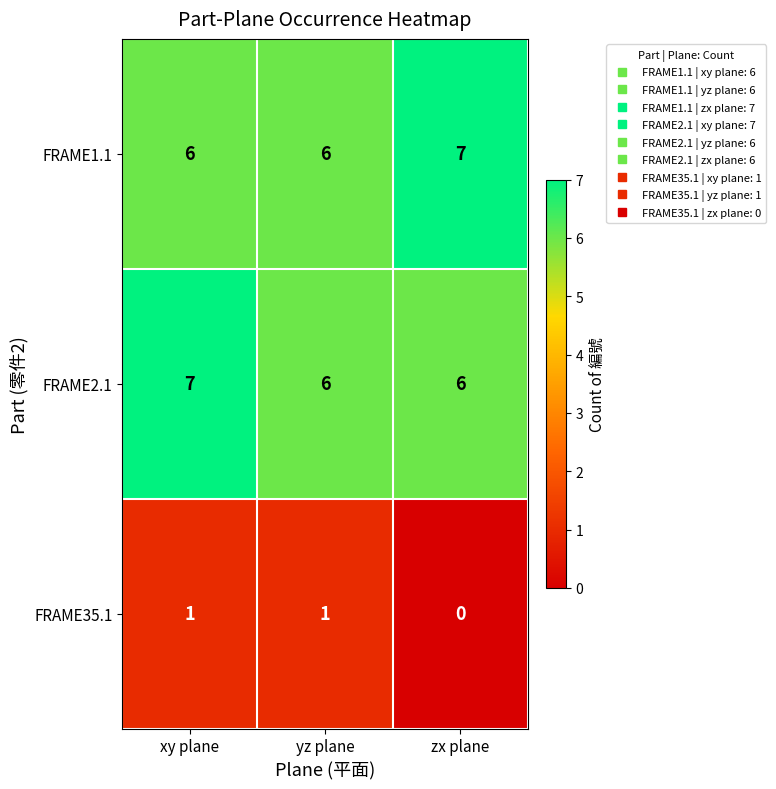

At which category is the sum across all series the highest?

xy plane